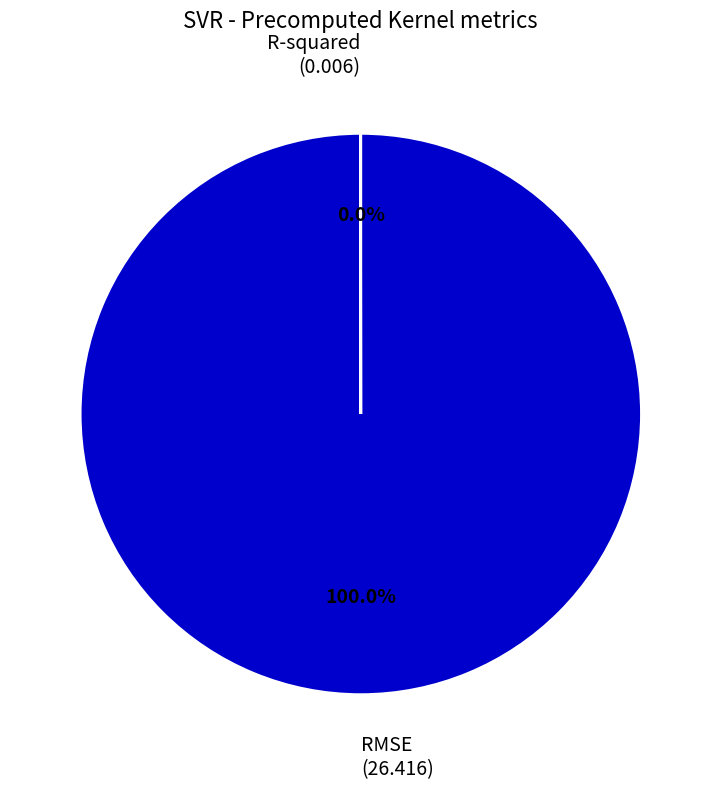

Is there any slice that represents more than half of the pie?

Yes